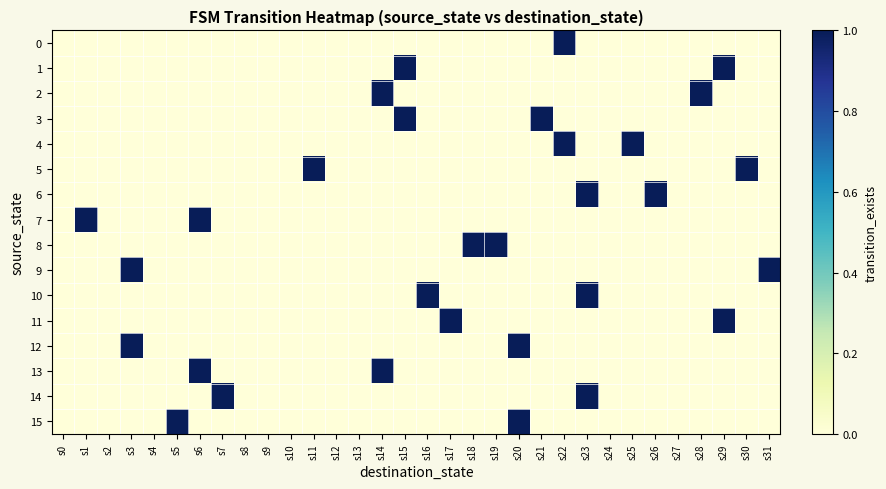

How many data points does each series have?

32